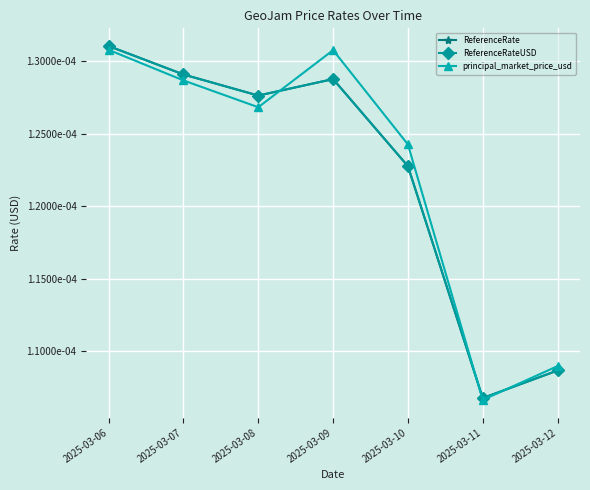

Is the value of ReferenceRate at 2025-03-10 greater than the value of principal_market_price_usd at 2025-03-06?

No